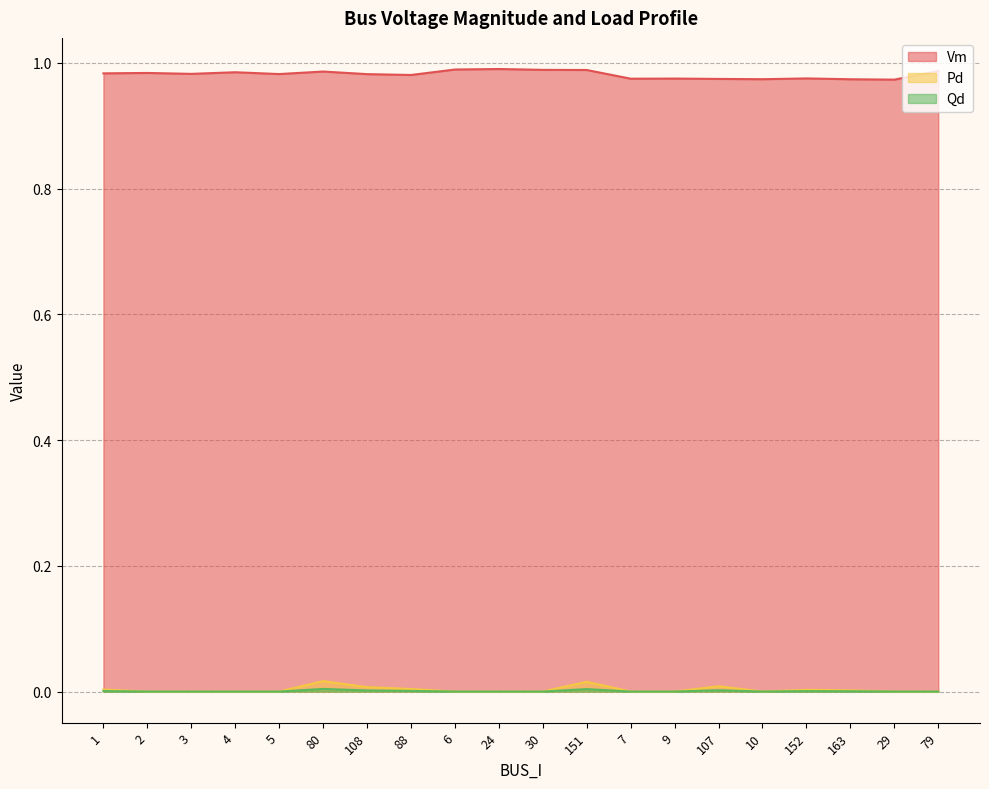

Which has a higher value, 29 or 10?

10